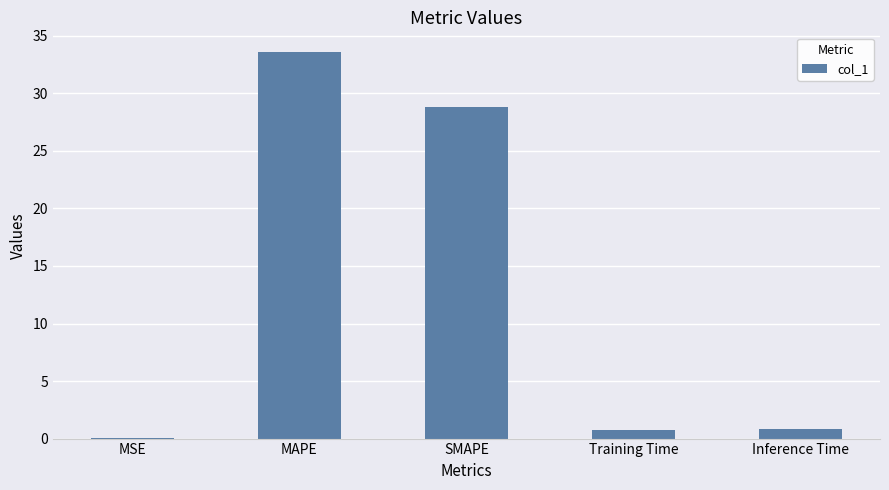

What is the sum of the values at SMAPE and MAPE?

62.4